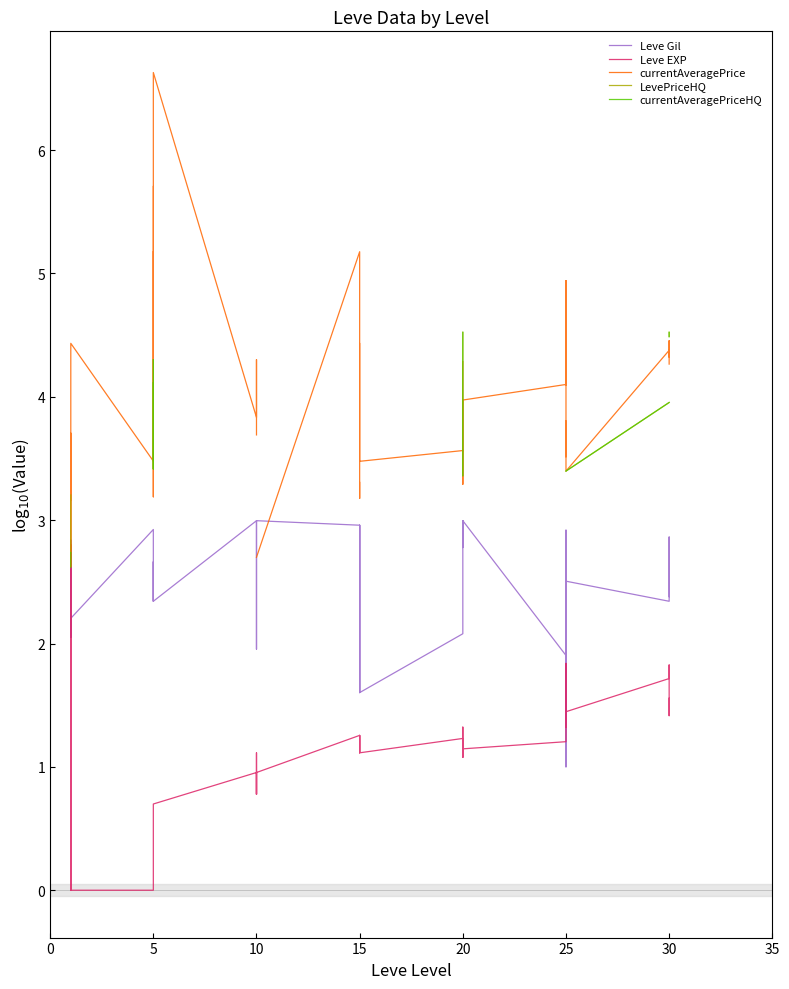

What are all the series names shown in the legend?

Leve Gil, Leve EXP, currentAveragePrice, LevePriceHQ, currentAveragePriceHQ